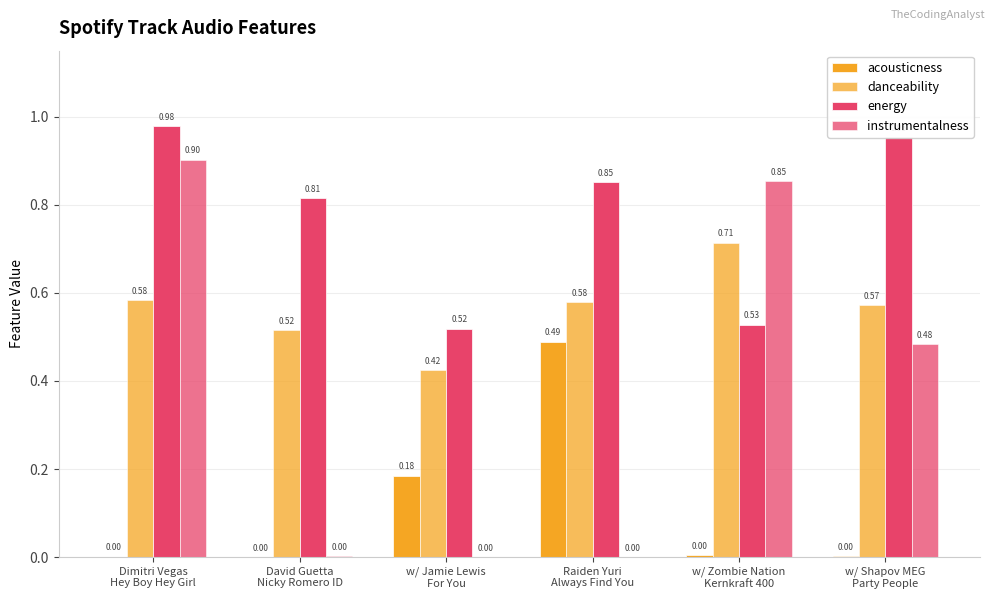

How many distinct data groups are displayed?

4